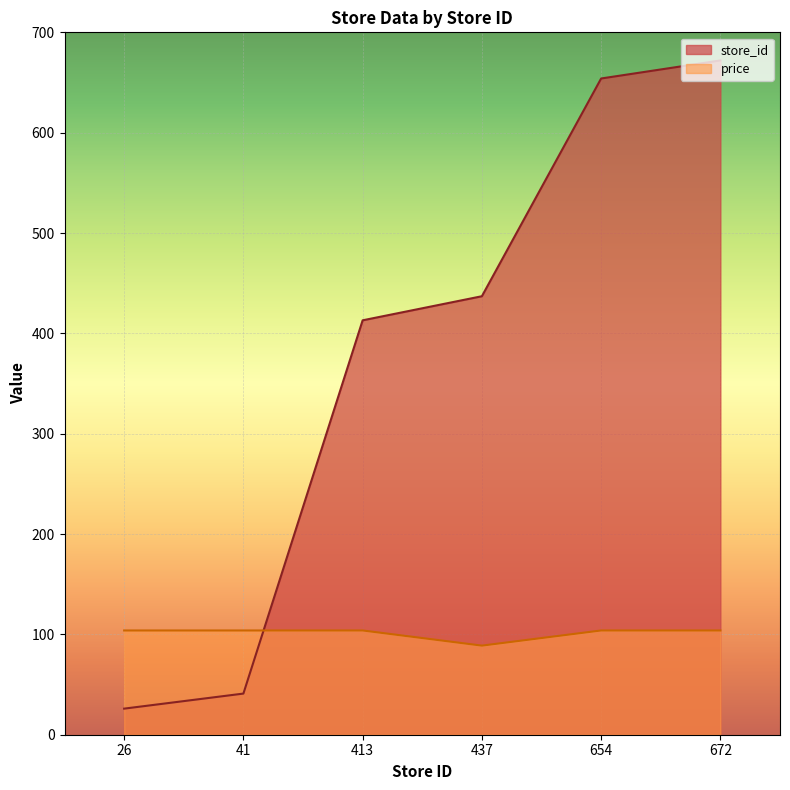

The price series shows 103.9 at 654. True or false?

True